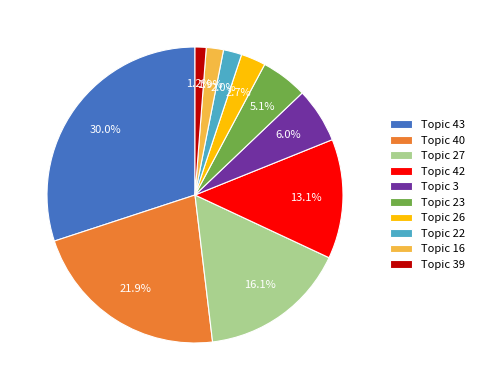

Does any single category account for the majority?

No